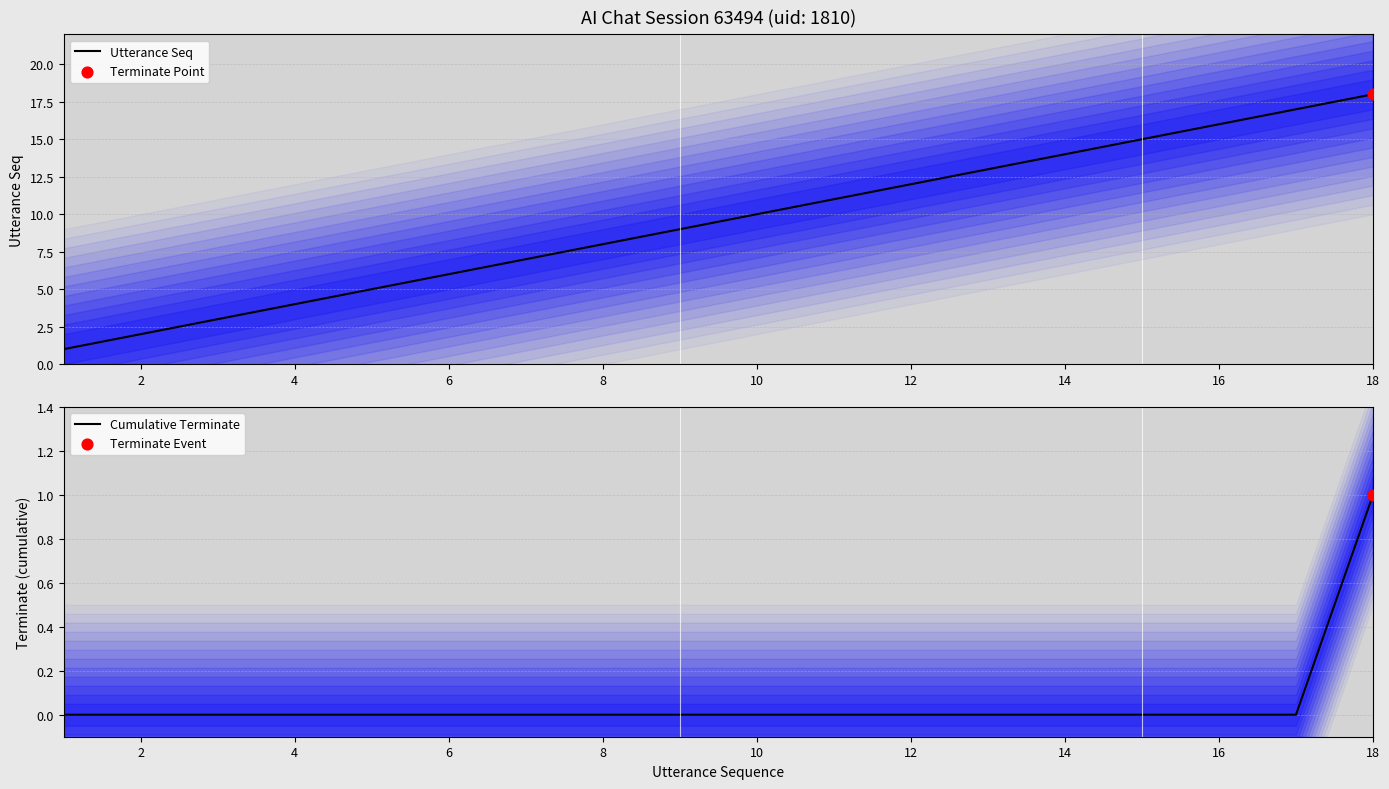

What are all the series names shown in the legend?

Utterance Seq, Cumulative Terminate